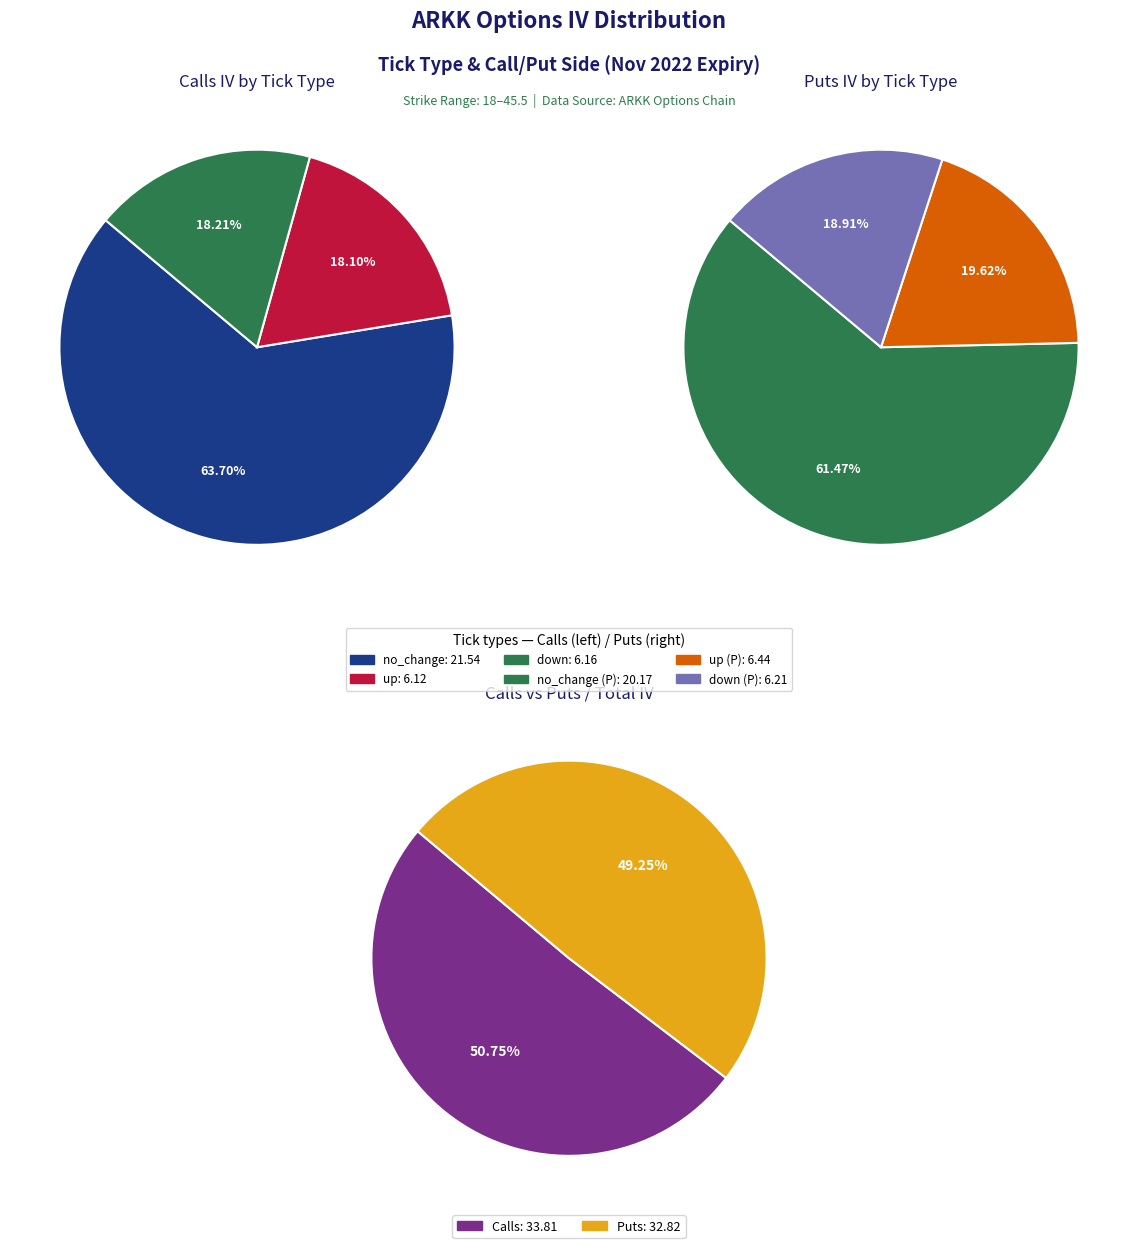

Count the number of slices in the pie.

3